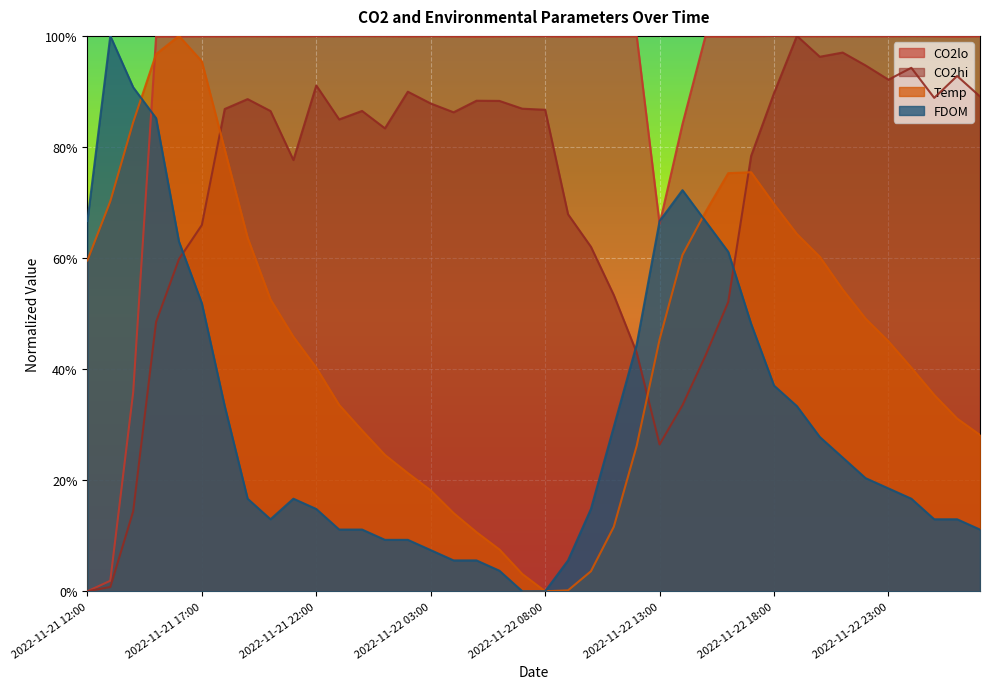

Where do CO2lo and FDOM first cross each other?

2022-11-21 14:00 and 2022-11-21 15:00